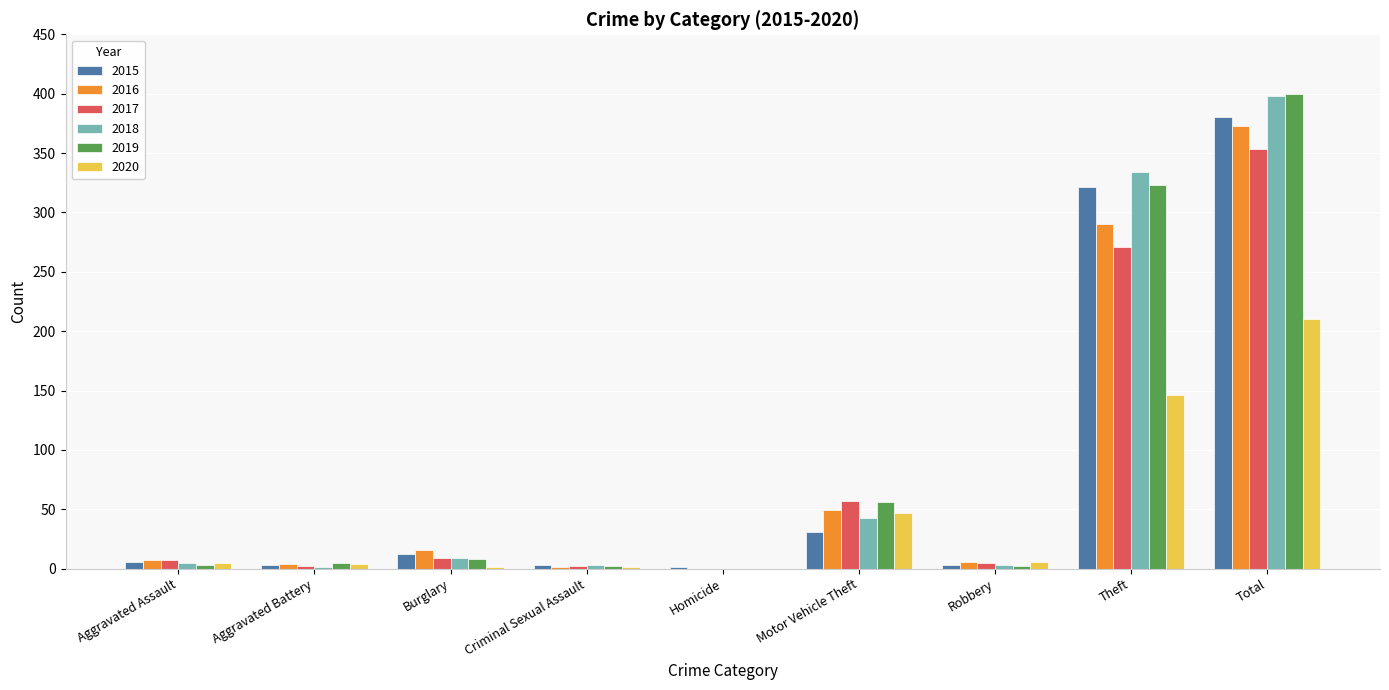

At which category is the sum across all series the highest?

Total